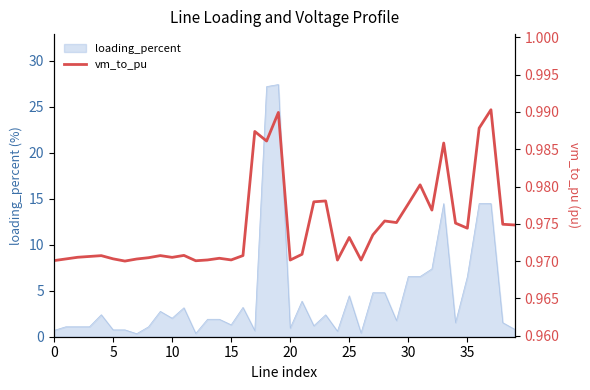

What is the maximum value for loading_percent?

27.4